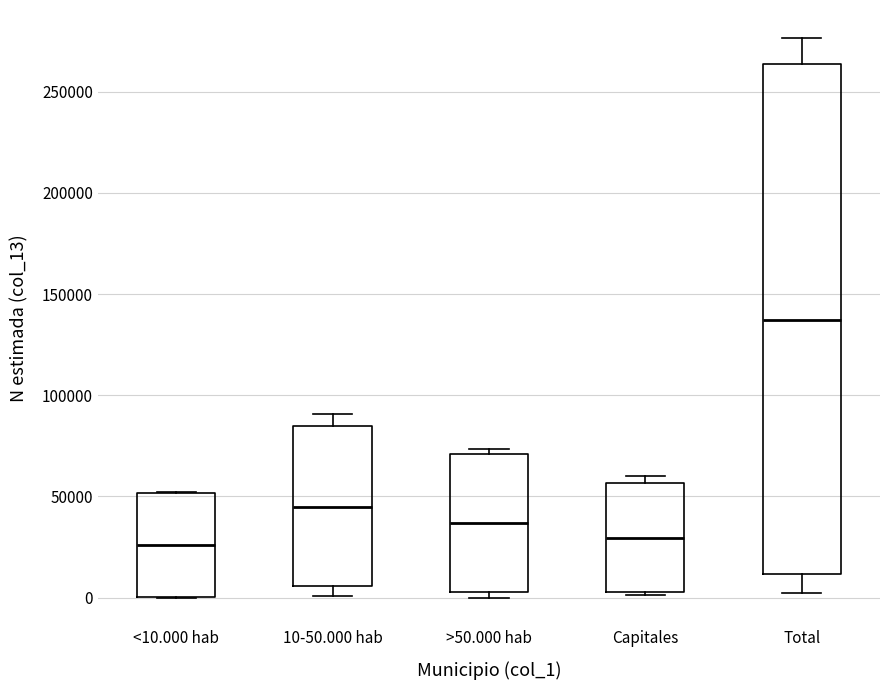

Reading left to right, transcribe this box plot: for each box, give where its median line is, the range the box spans, and where its two whiskers end, as read against the y-axis. The values are not printed on the chart, so give them approximately, as read against the axis.

<10.000 hab: median 25000, box 0 to 50000, whiskers 0 to 50000
10-50.000 hab: median 45000, box 5000 to 85000, whiskers 0 to 90000
>50.000 hab: median 35000, box 5000 to 70000, whiskers 0 to 75000
Capitales: median 30000, box 5000 to 55000, whiskers 0 to 60000
Total: median 135000, box 10000 to 265000, whiskers 0 to 275000